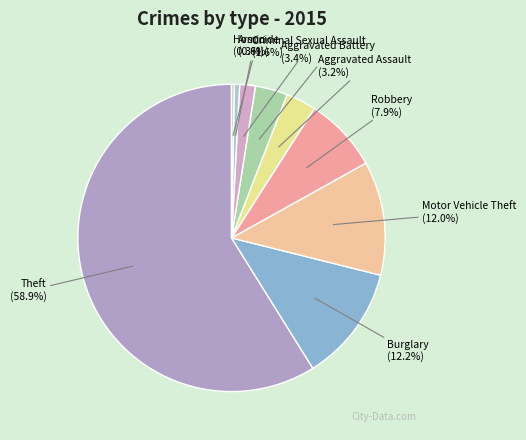

Which slice is the largest?

Theft